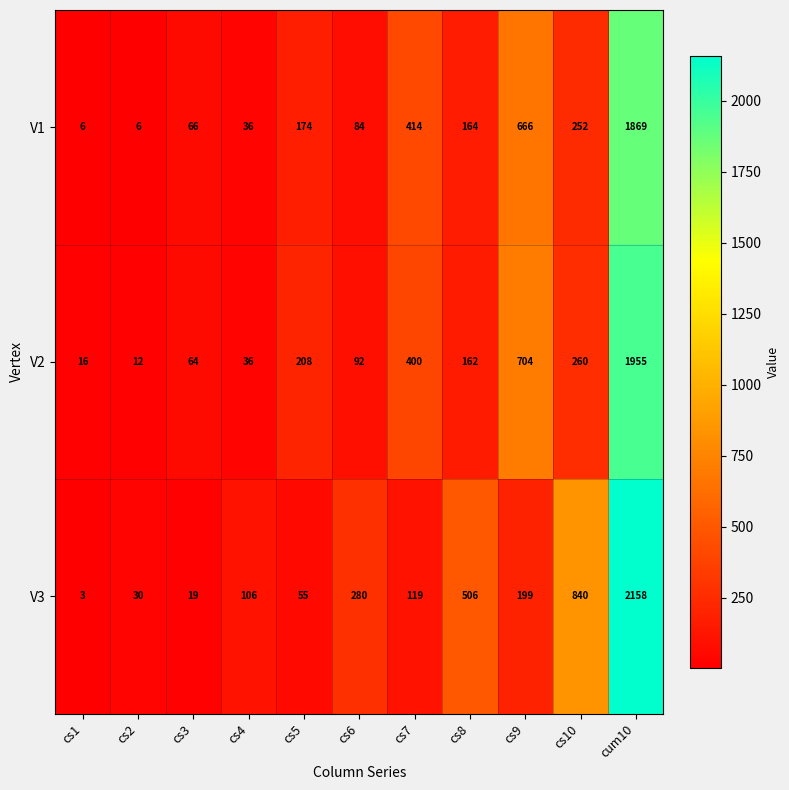

The V1 series shows 84 at cs6. True or false?

True